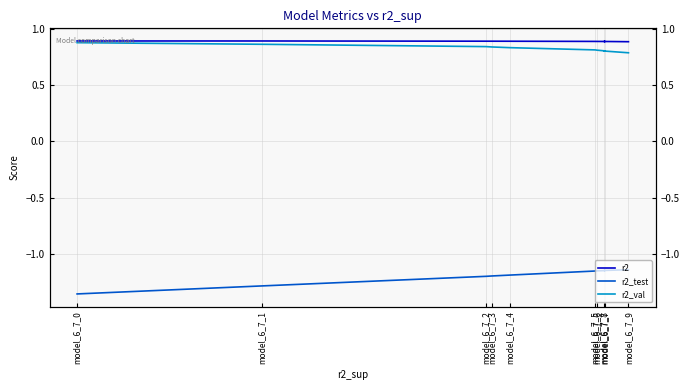

What are all the series names shown in the legend?

r2, r2_test, r2_val